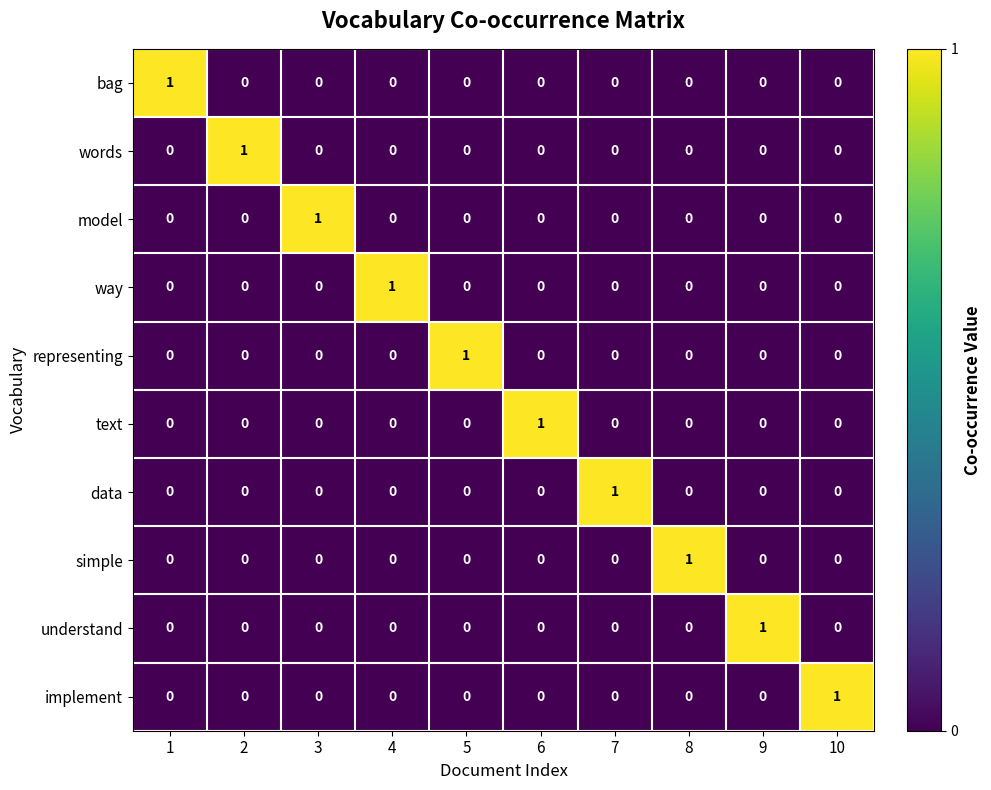

At how many categories does at least one series exceed 0?

10